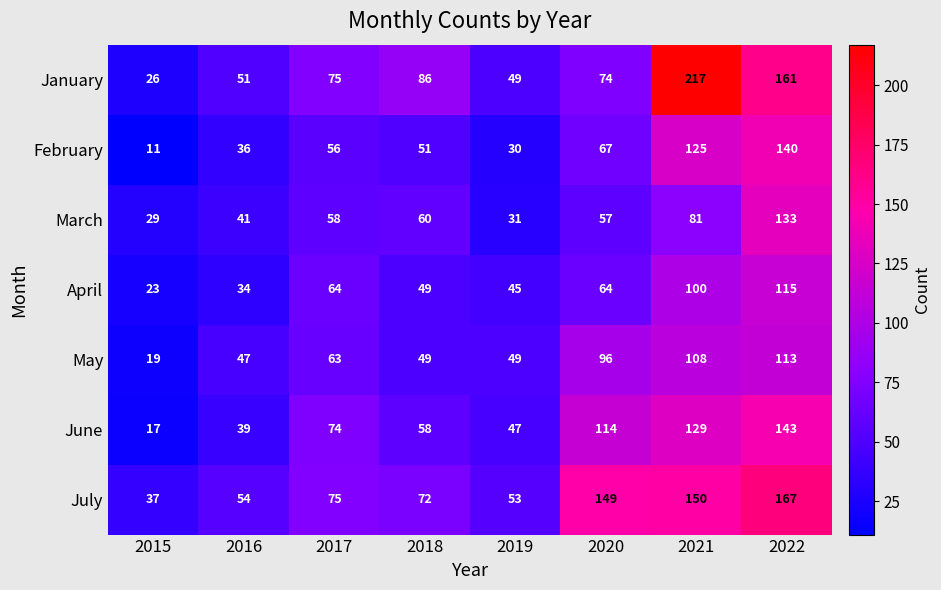

What is the approximate value of April at 2018, to the nearest 10?

50